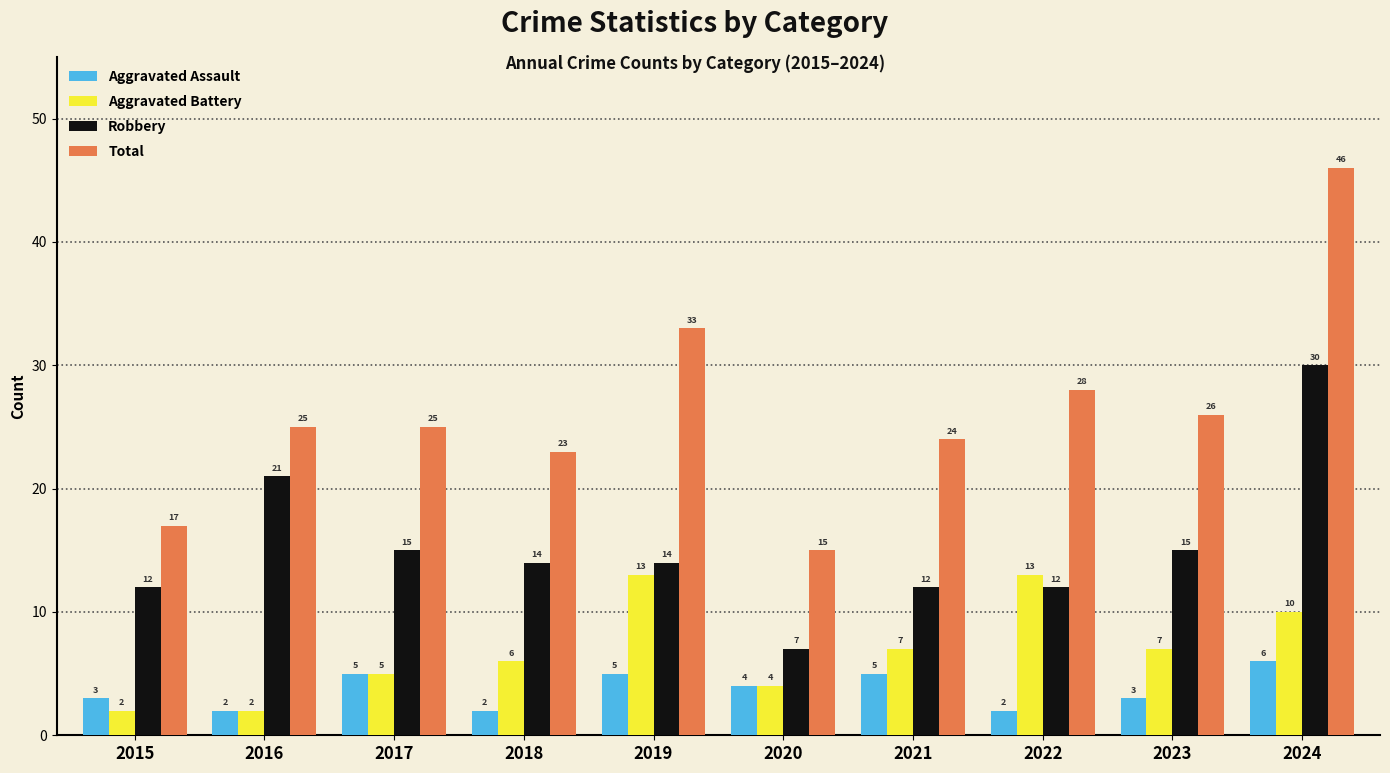

Which label corresponds to the largest value in the chart?

2024